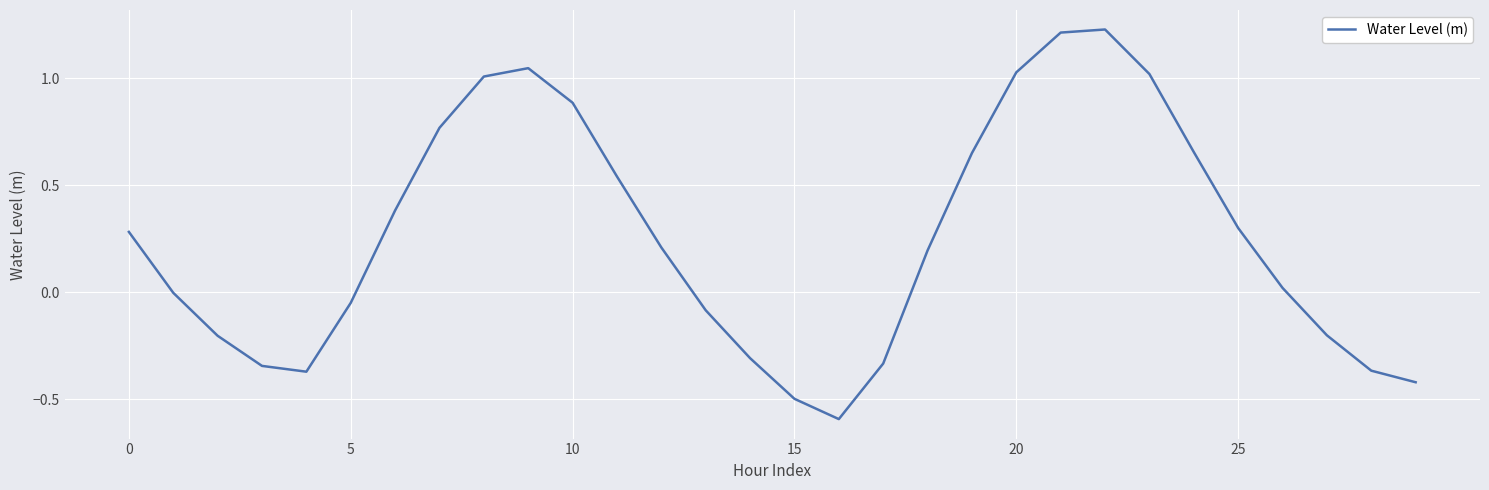

What is the difference between the maximum and minimum values?

1.8